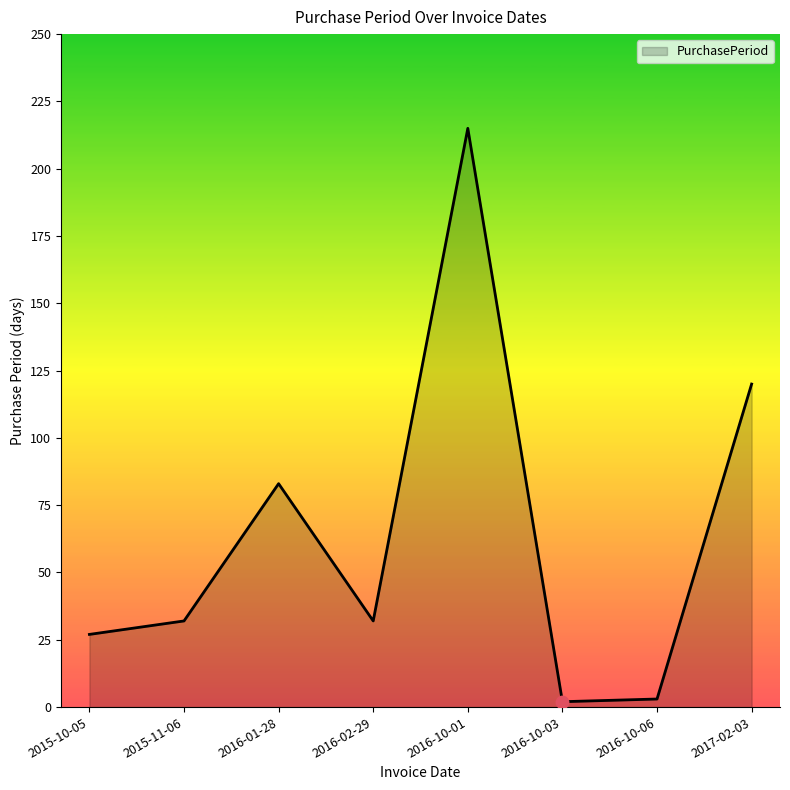

Which has a higher value, 2017-02-03 or 2016-10-01?

2016-10-01